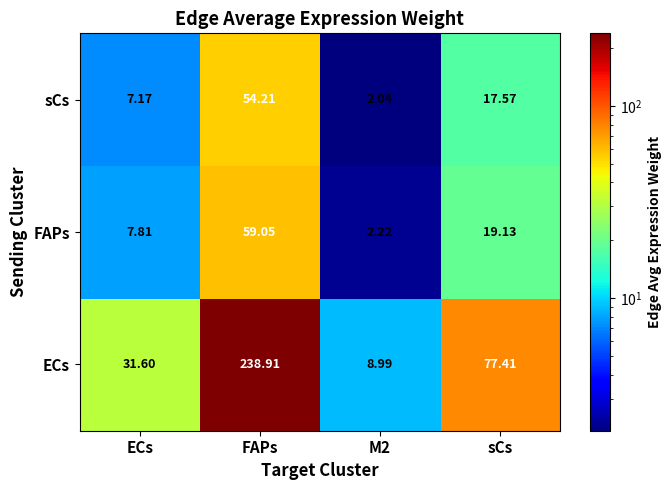

How many categories are shown in the chart?

4